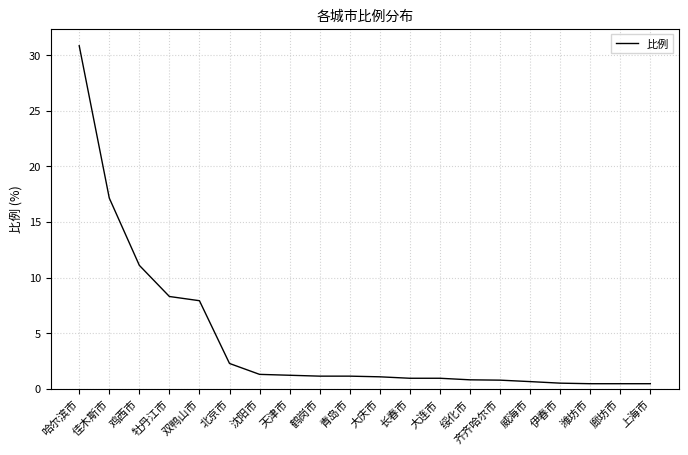

What is the change in value from 长春市 to 廊坊市?

-0.5